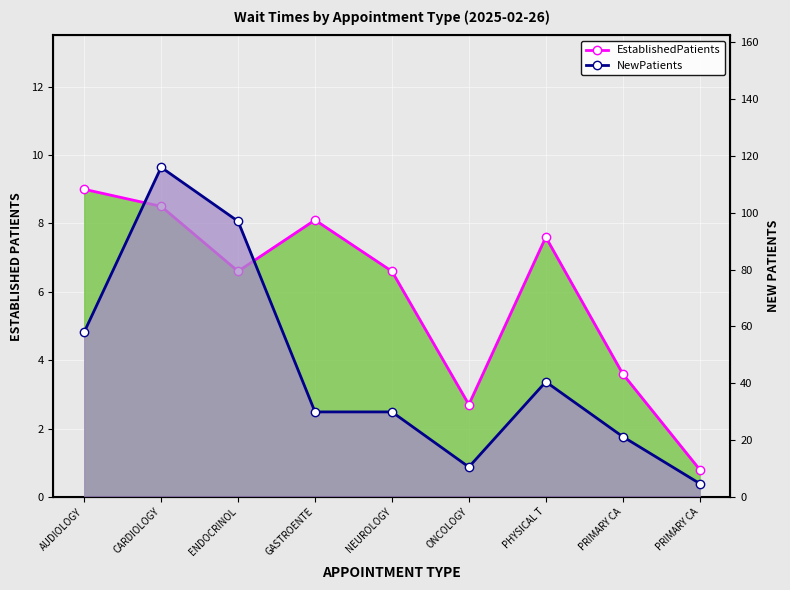

What is the difference between the second highest and minimum values in the EstablishedPatients series?

7.7